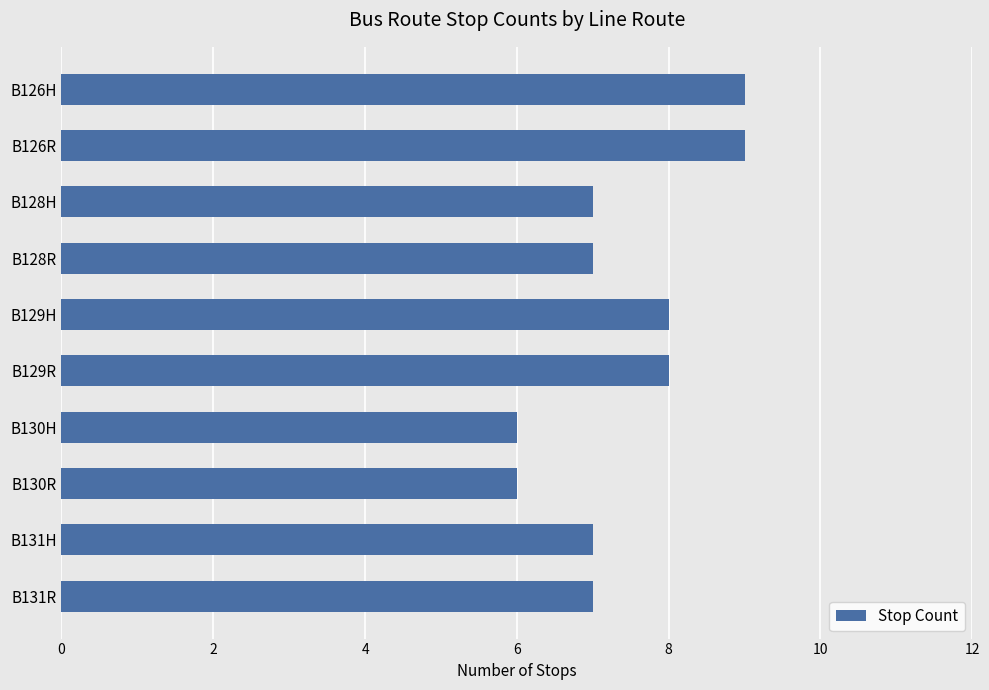

Reading top to bottom, transcribe all the data shown in this chart.

9	9	7	7	8	8	6	6	7	7